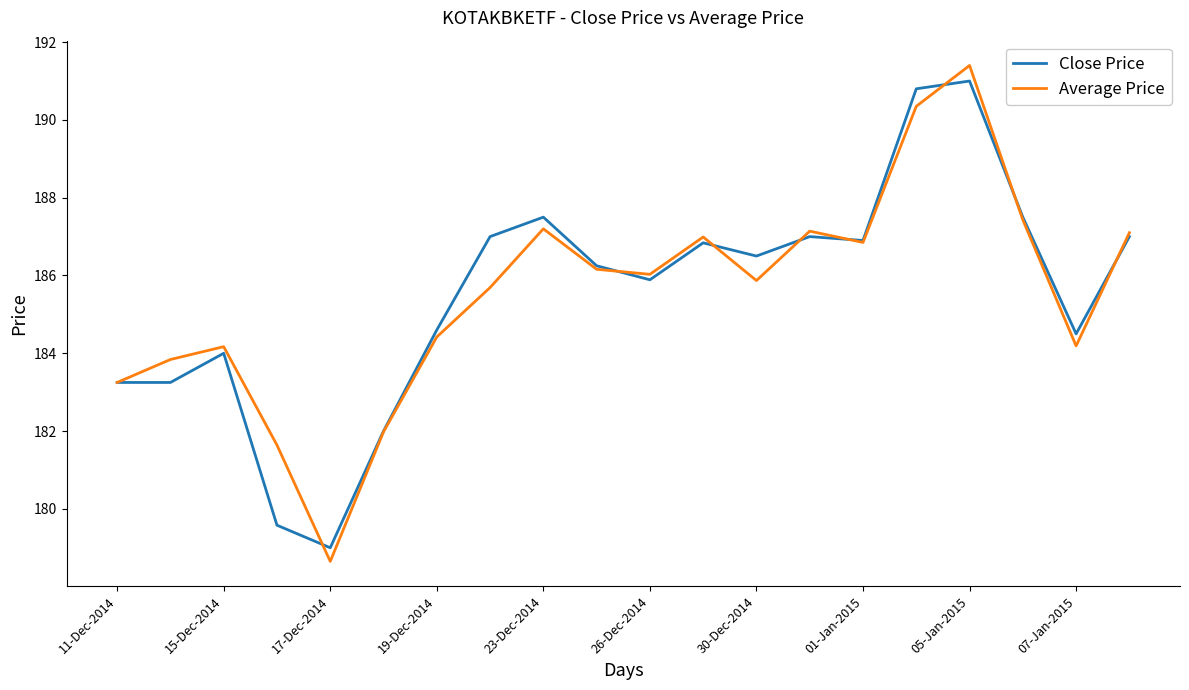

What is the minimum value shown in the chart?

178.7